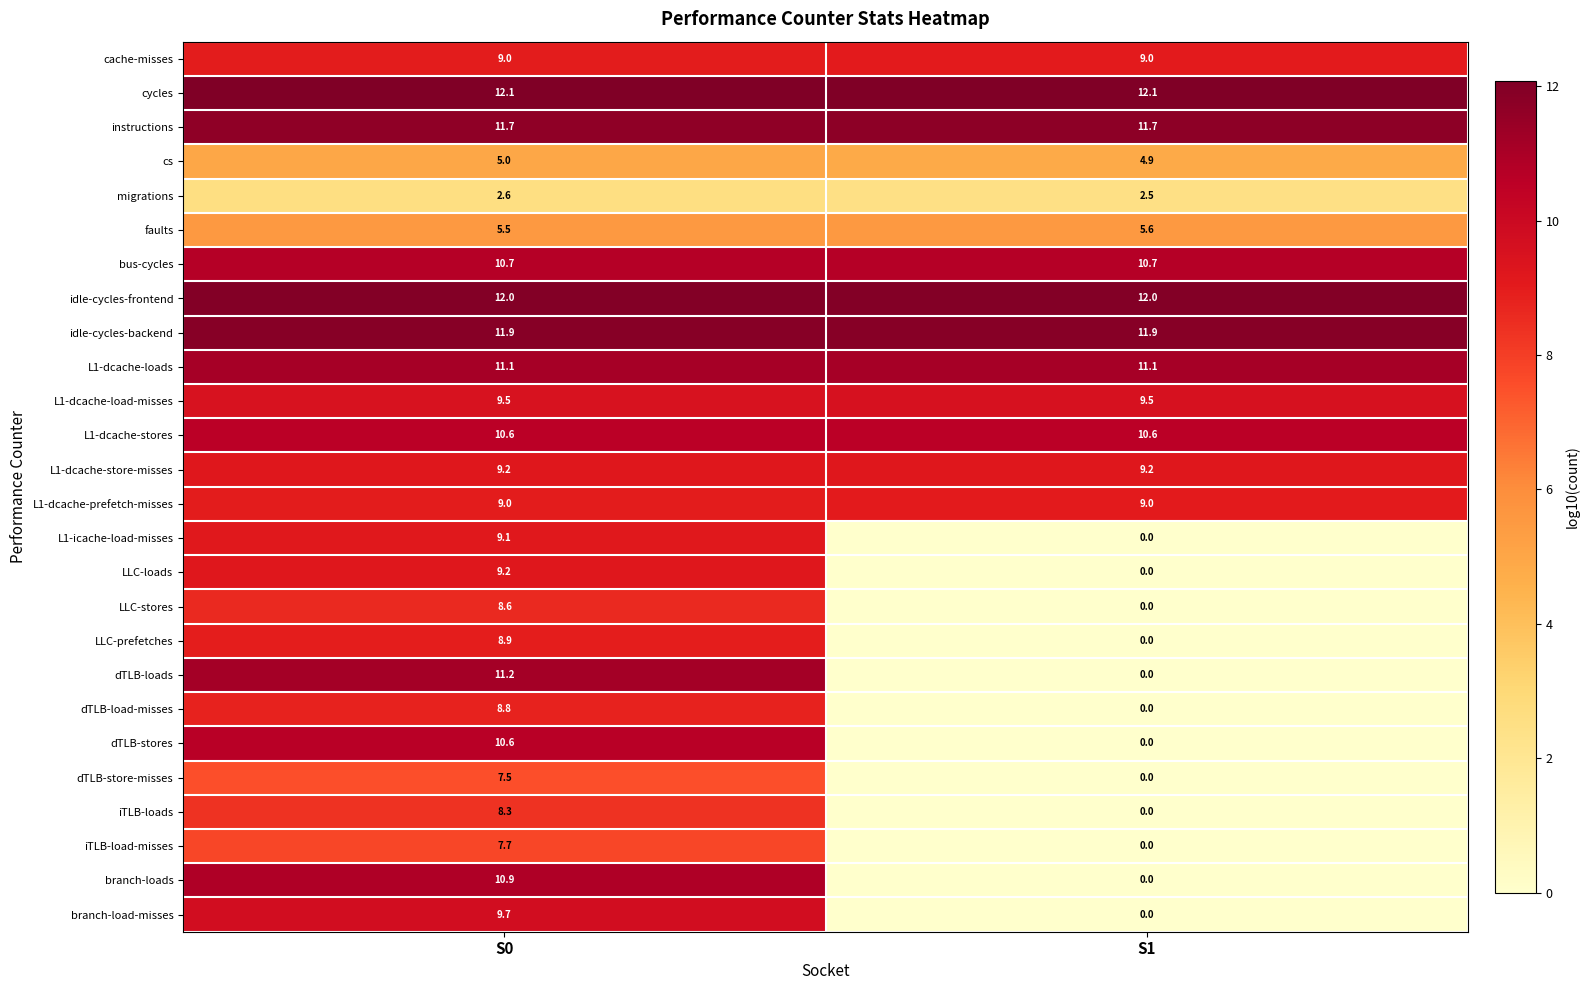

At which category does the chart reach its minimum across all series?

S1